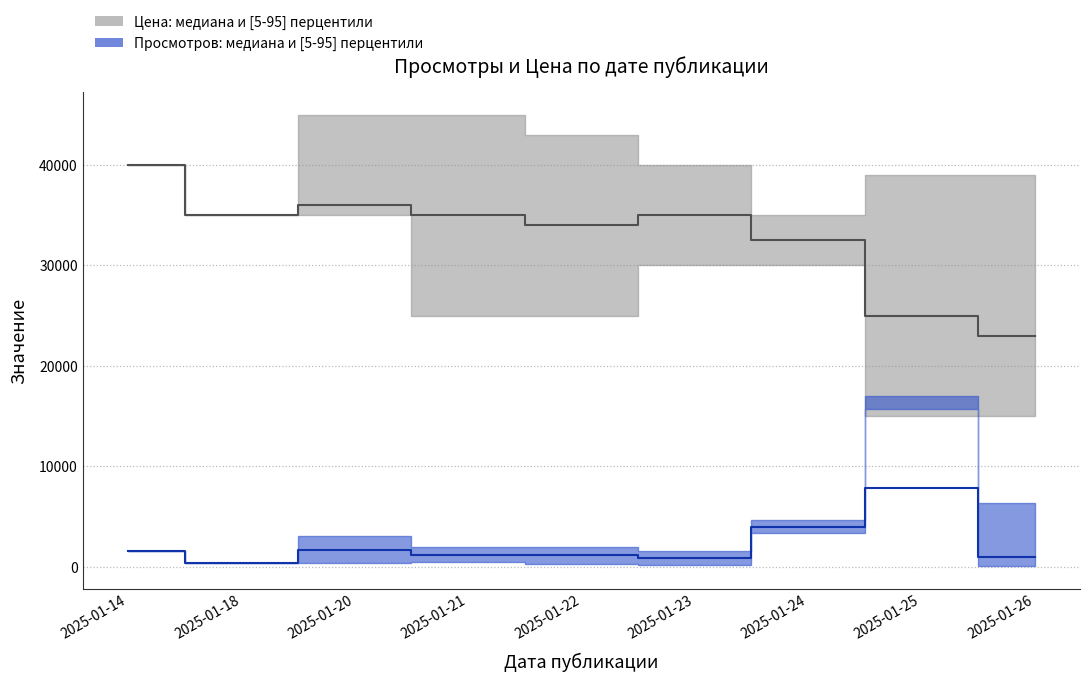

The Просмотров_med series shows 116 at 2025-01-18. True or false?

False